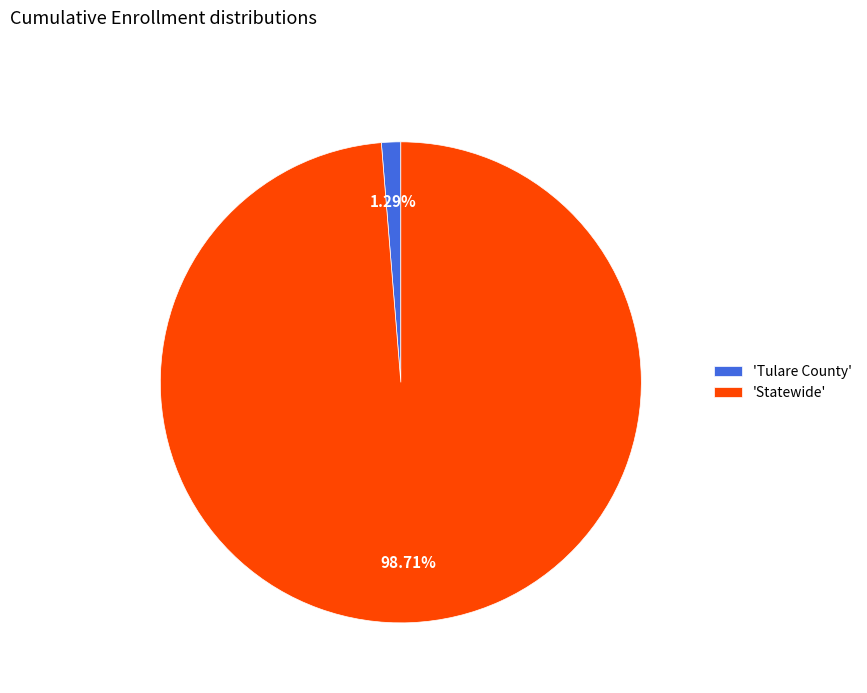

Do 'Statewide' and 'Tulare County' together represent more than half of the pie?

Yes